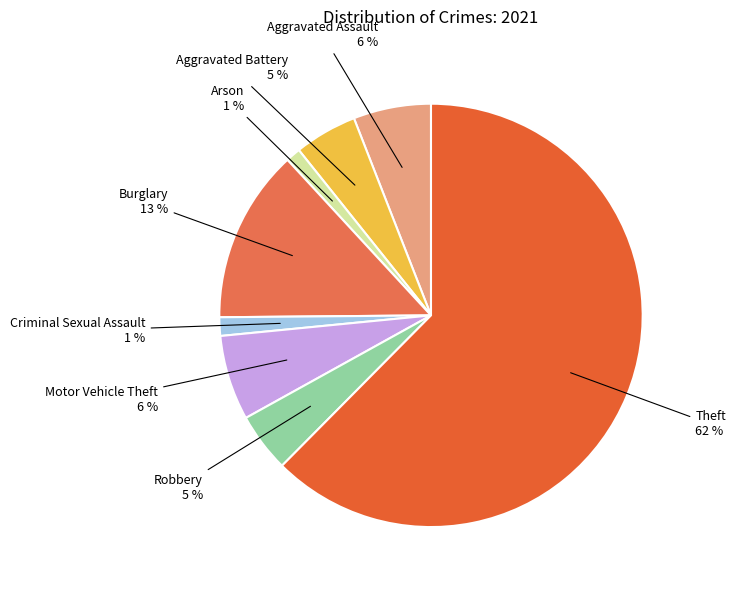

To the nearest percent, what is the combined percentage of Criminal Sexual Assault and Theft?

64%